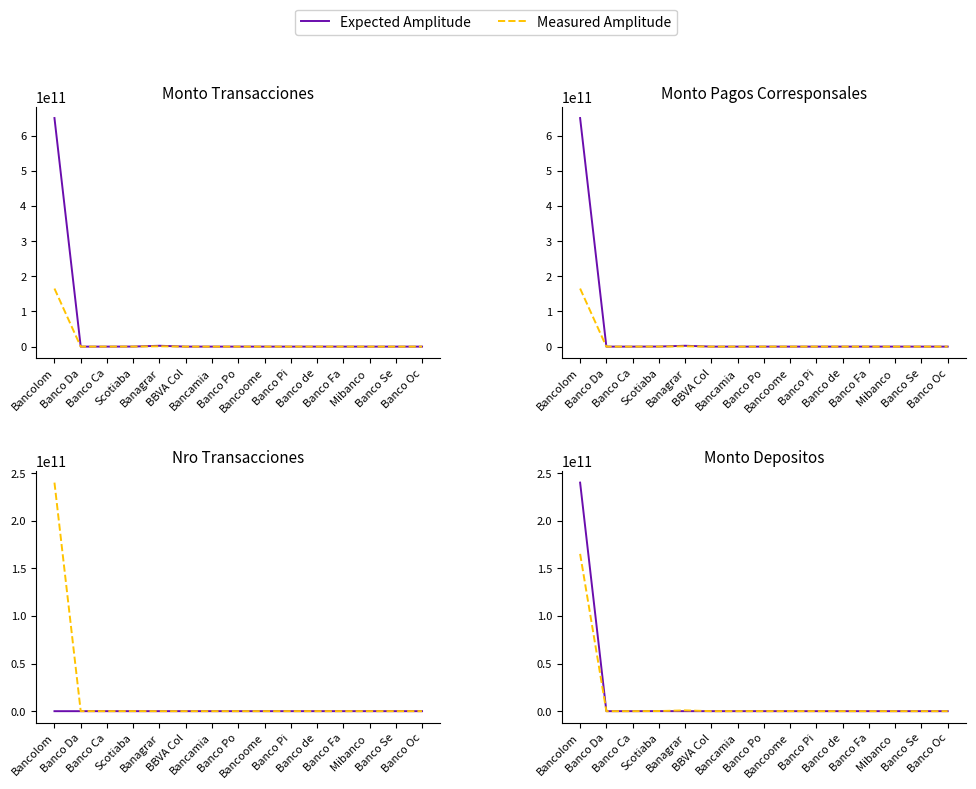

List the series in order of their overall mean, lowest first.

Measured Amplitude, Expected Amplitude